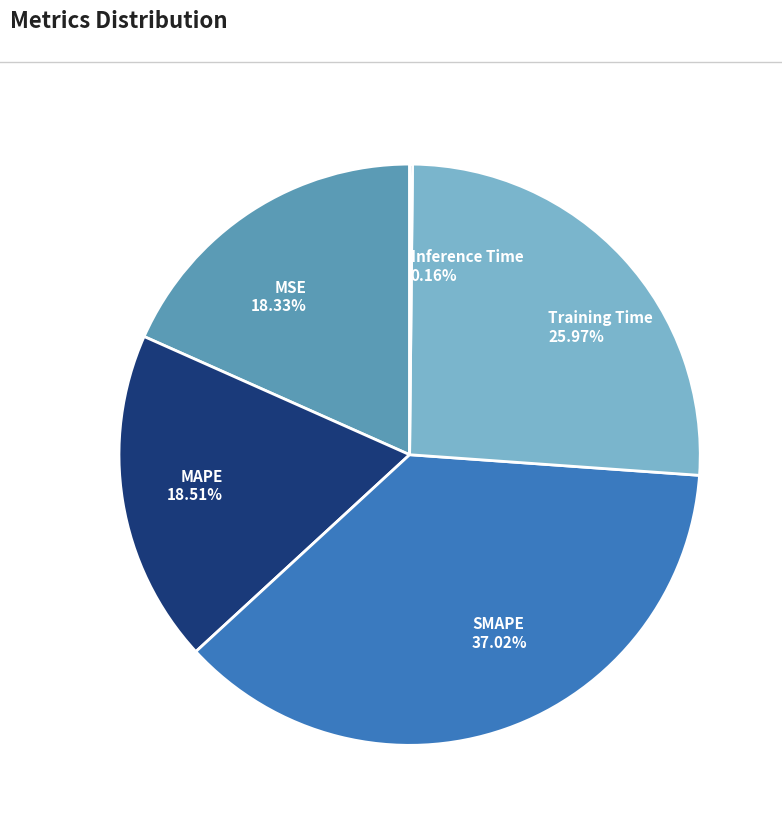

The SMAPE slice represents 50% of the pie. True or false?

False